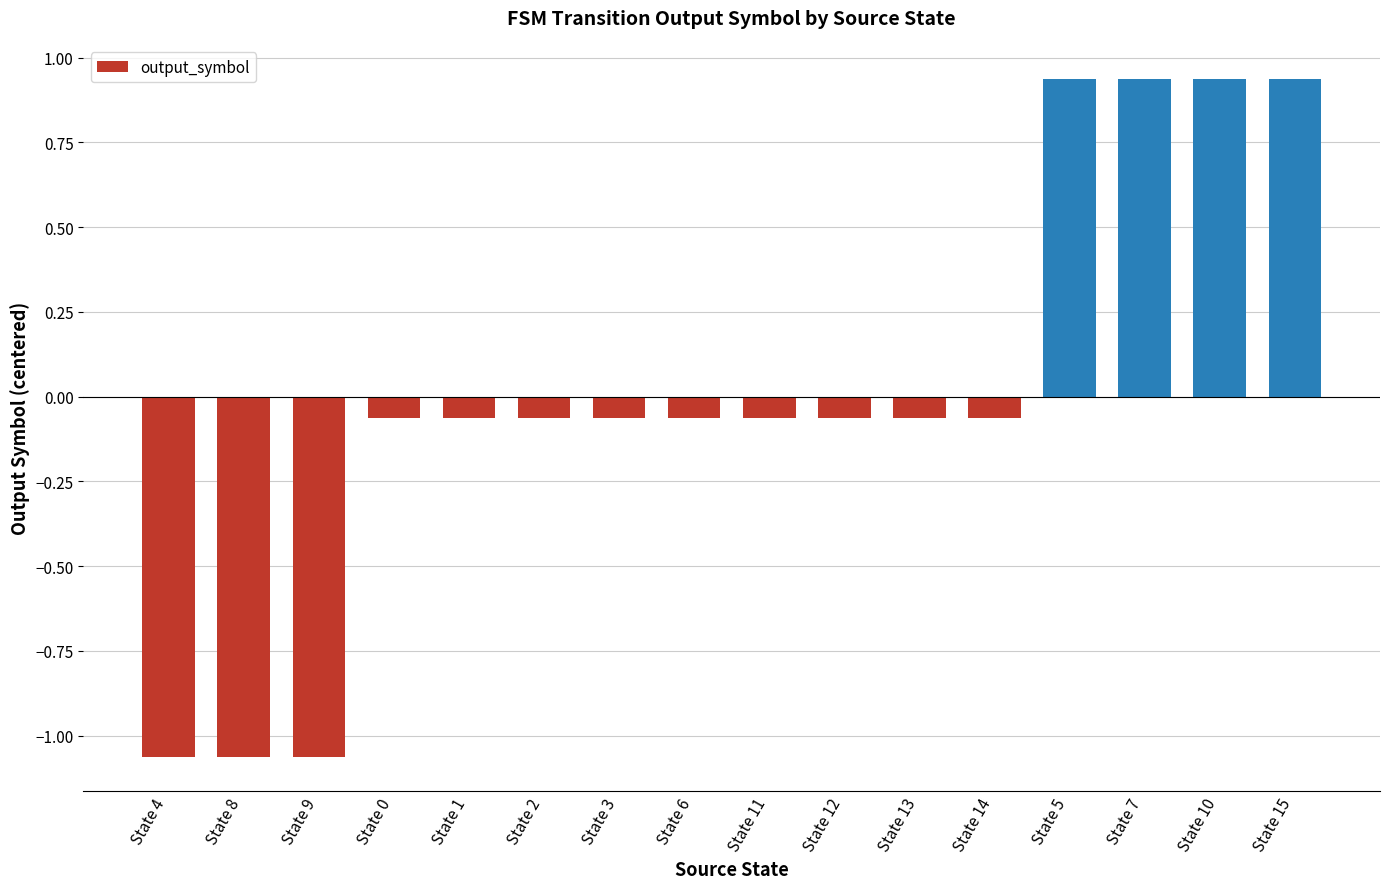

What is the difference between the maximum and minimum values?

2.0